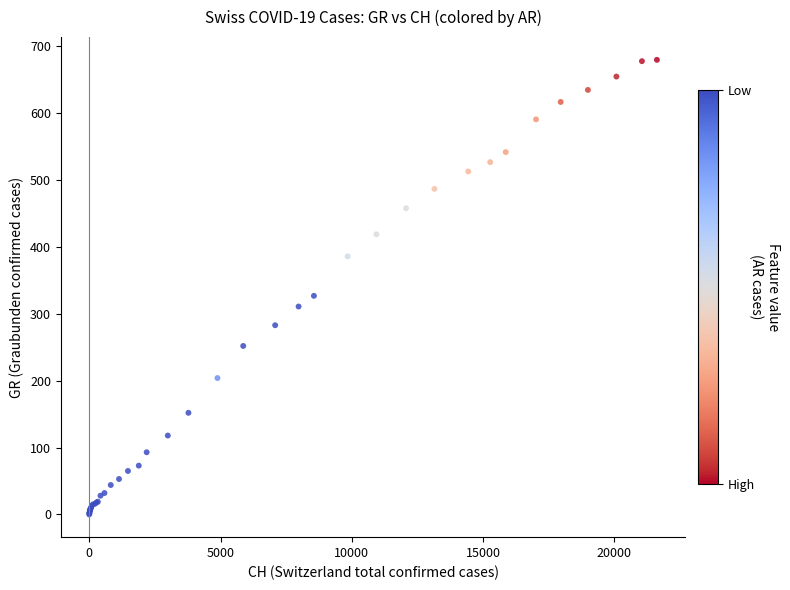

What Y value in the scatter plot is closest to 340?

327